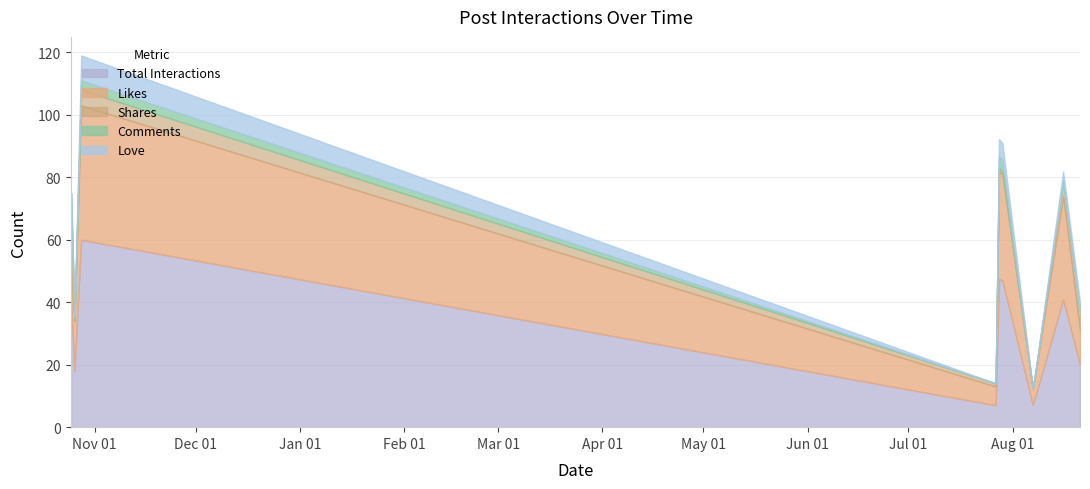

How many lines are shown in the chart?

5